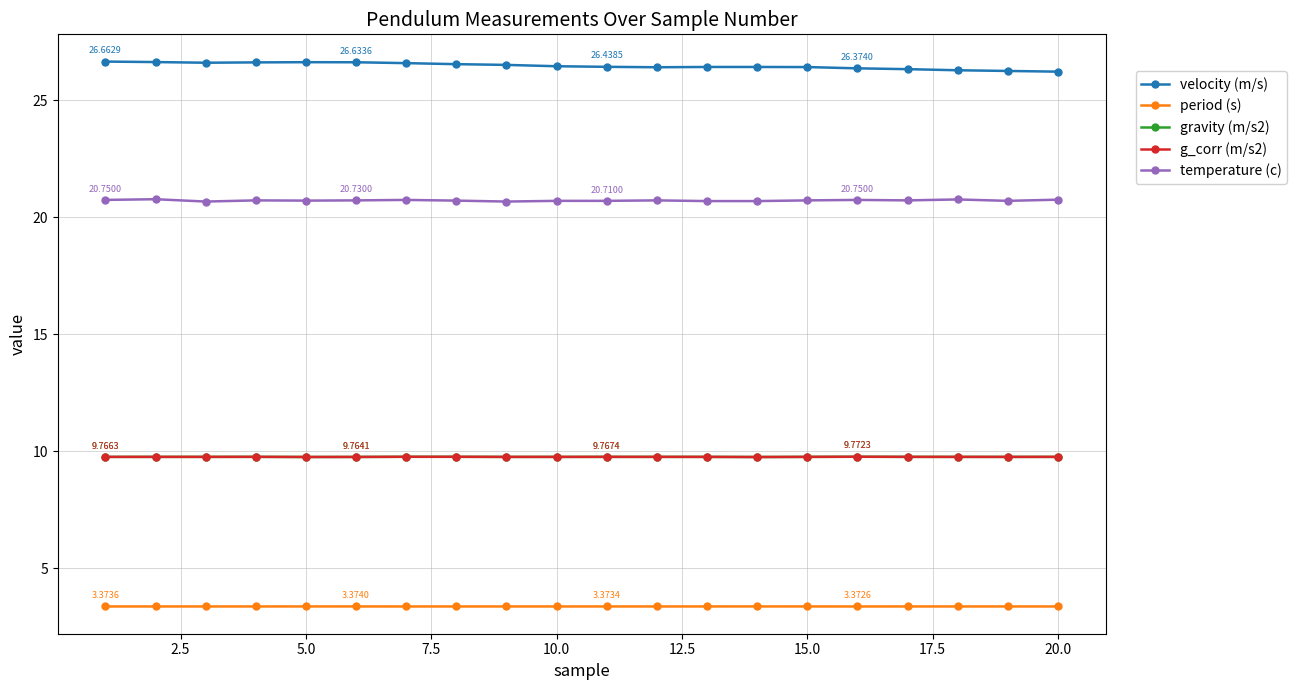

What is the average value of the temperature (c) series?

20.7